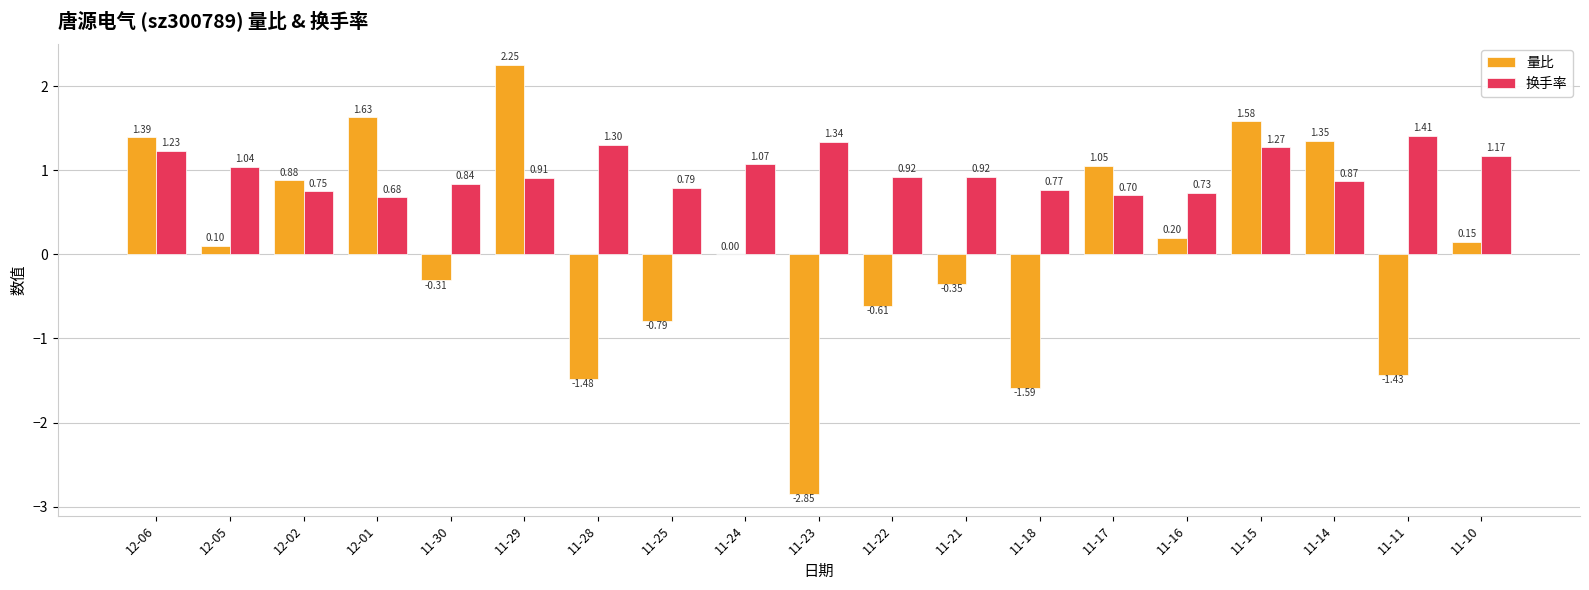

What is the sum of all 换手率 values?

18.7